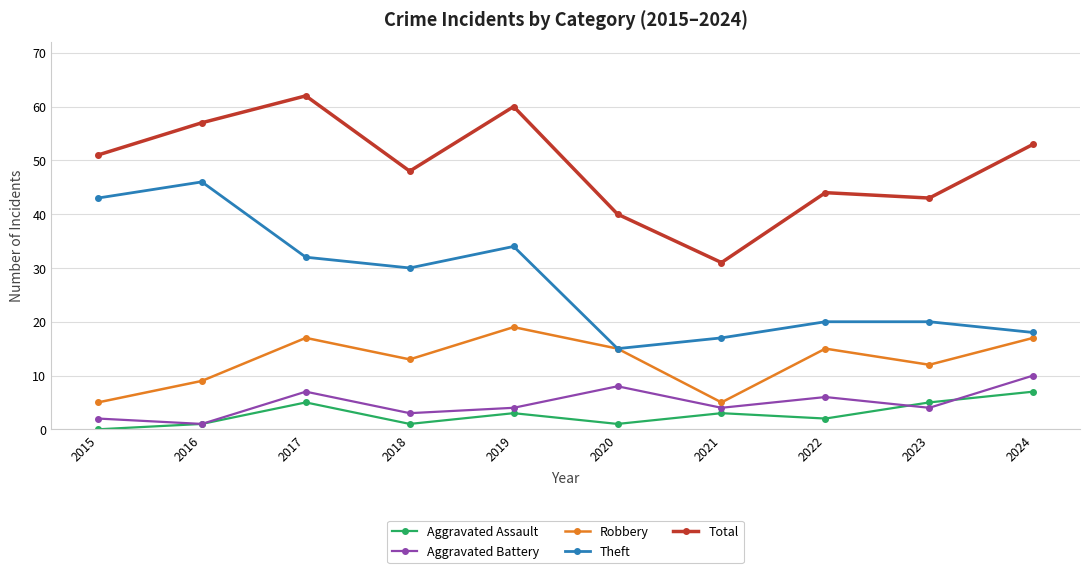

At how many categories does at least one series exceed 4?

10